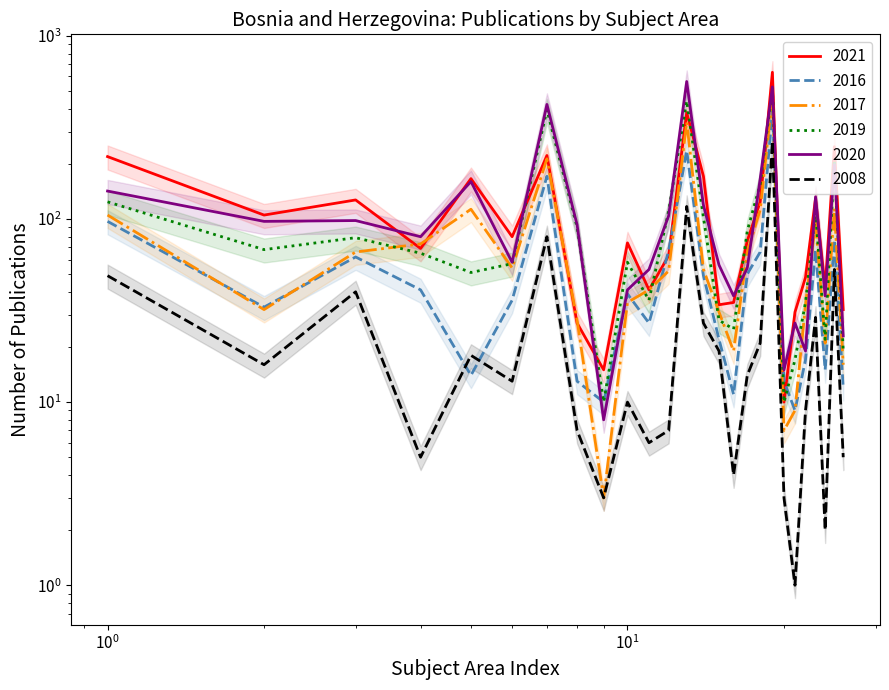

What is the difference between the maximum and minimum values in the 2016 series?

378